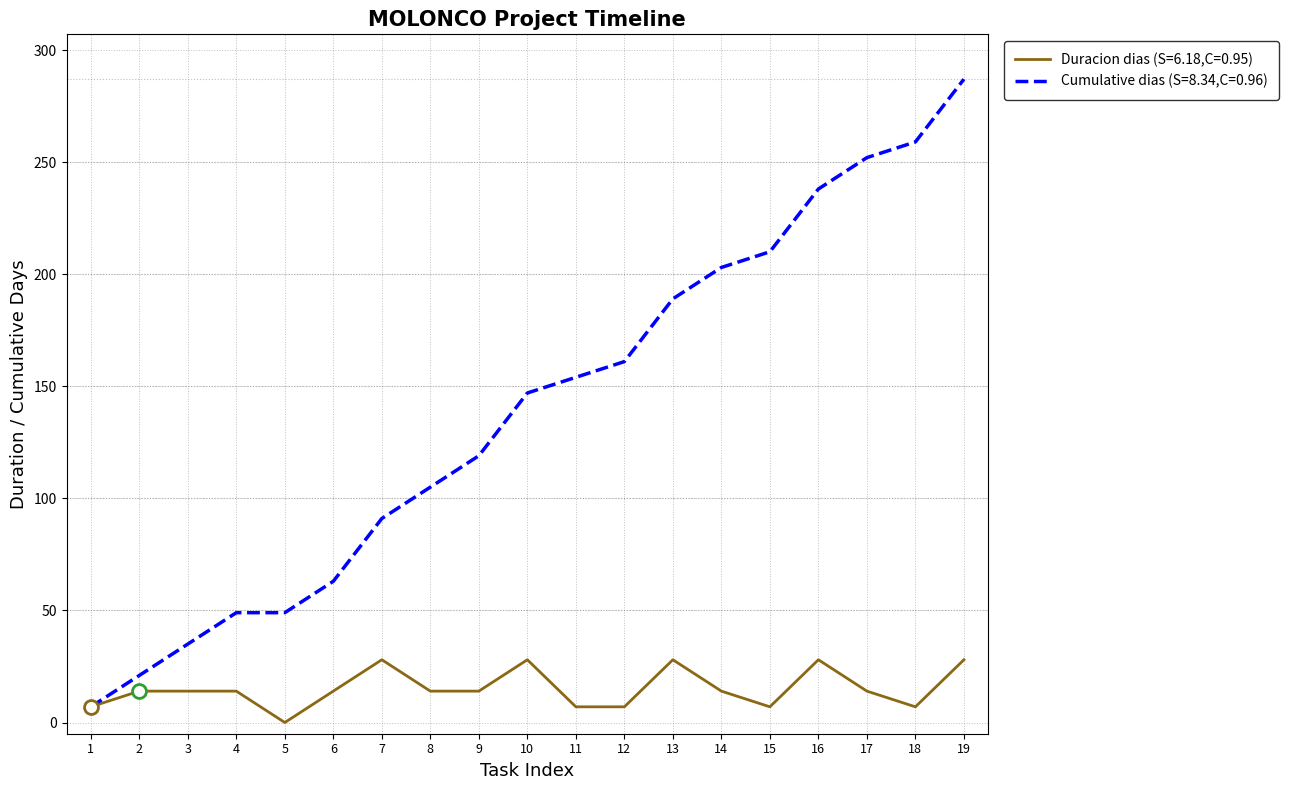

At which category is the sum across all series the highest?

19